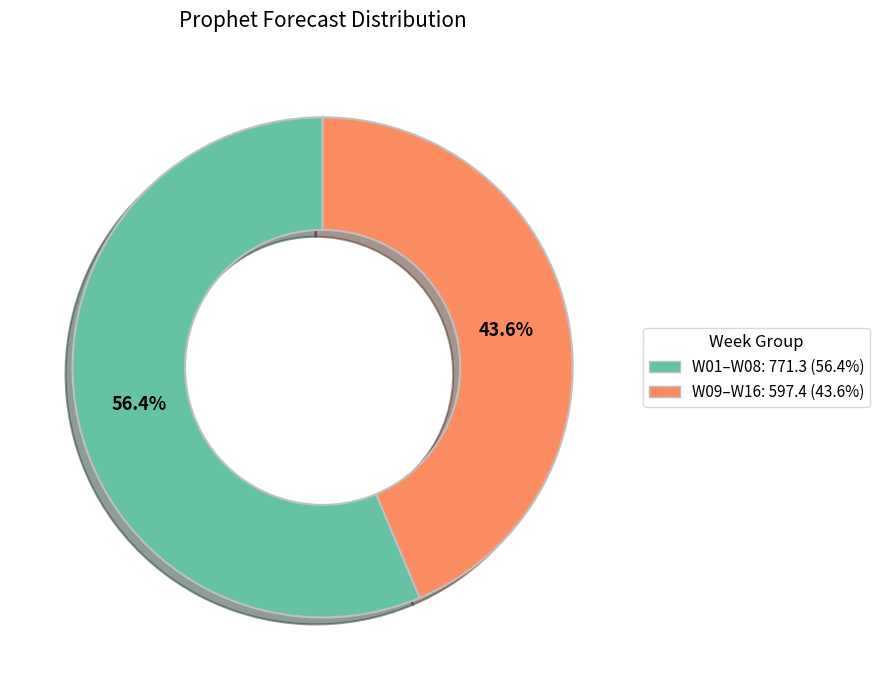

Is there a majority slice in this chart?

Yes